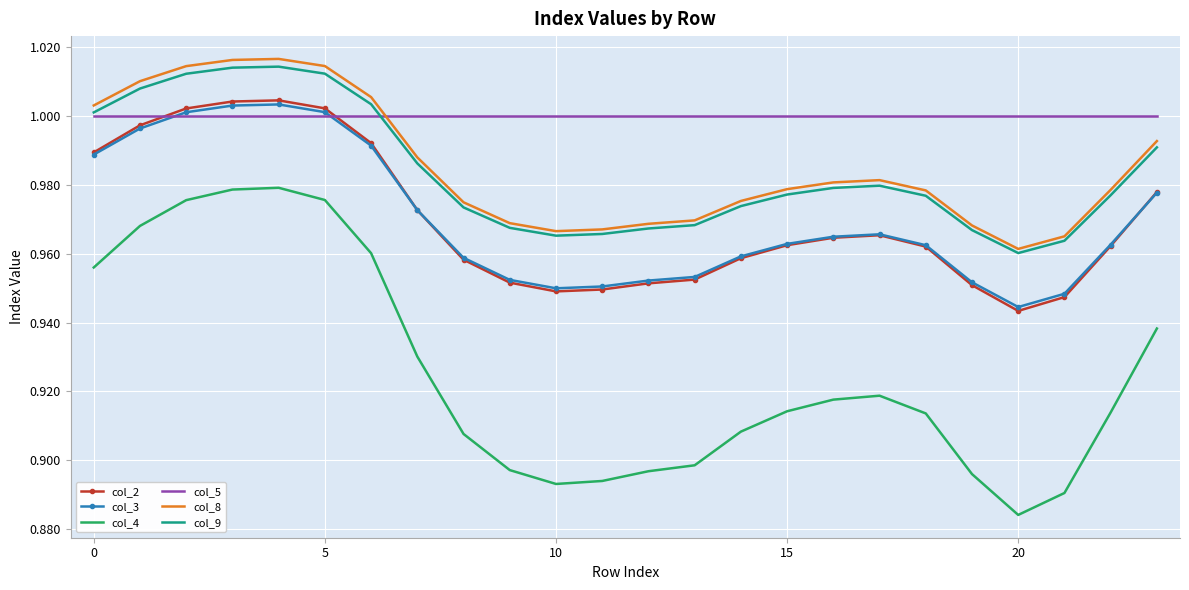

How many distinct data groups are displayed?

6